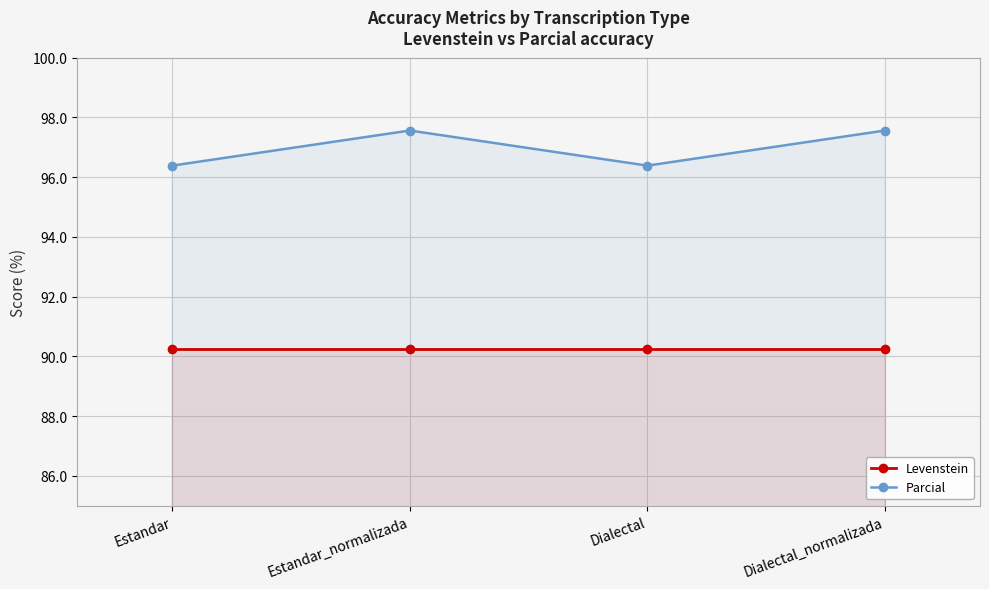

What is the value of the Parcial point at the 4th from the left?

97.6